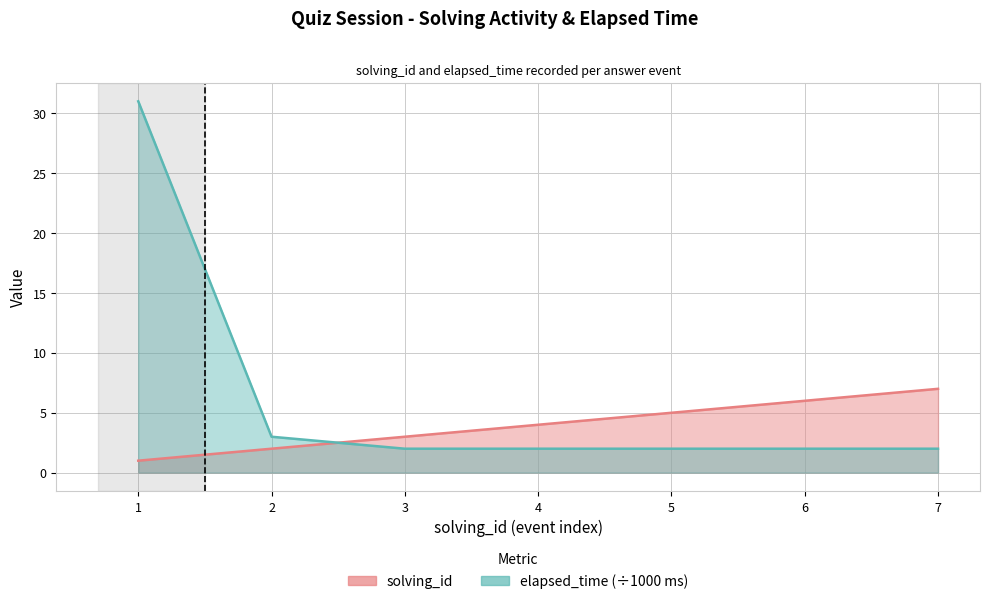

What is the smallest value displayed?

1